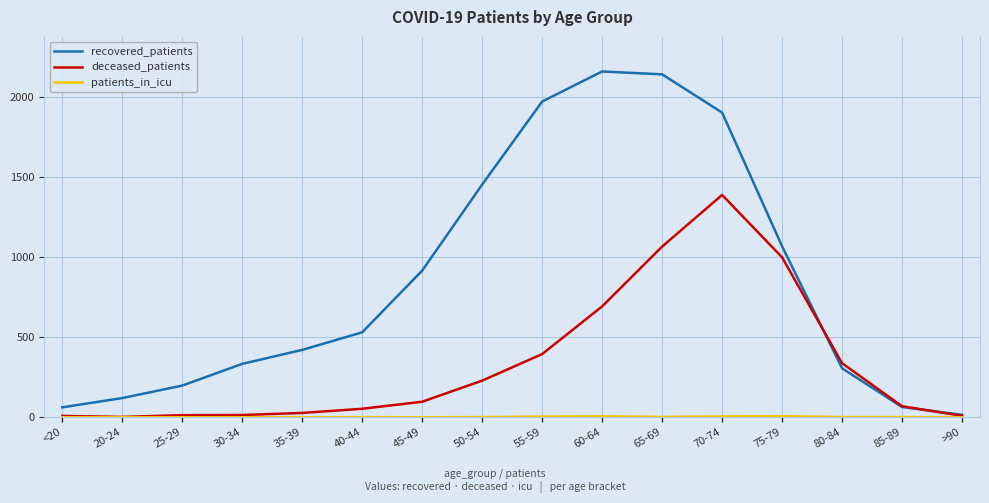

Is this an area chart (filled region under the line)?

No